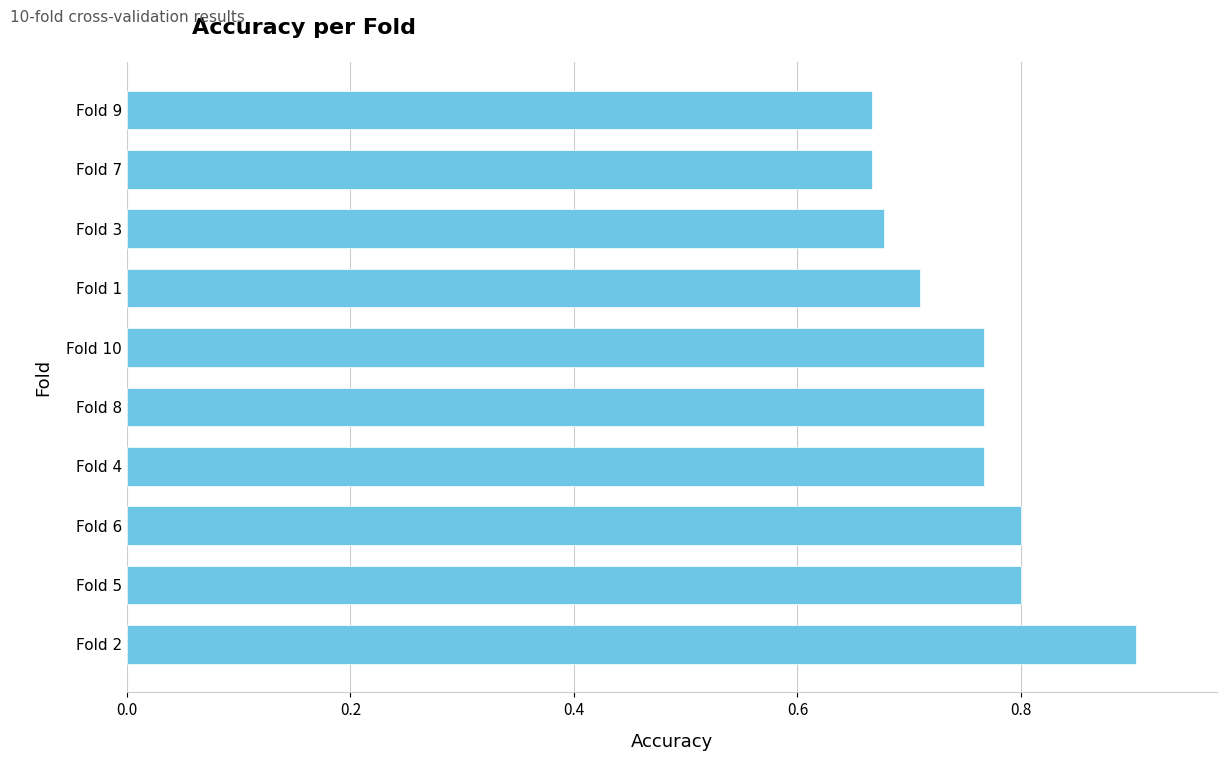

What is the sum of the values at Fold 2 and Fold 4?

1.7